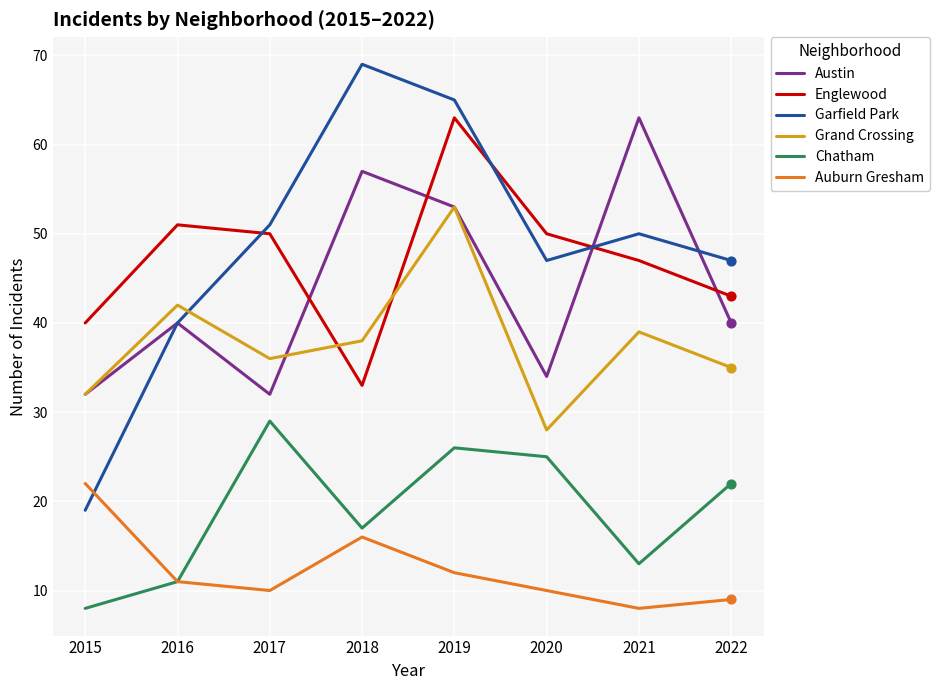

What is the total value across all series at 2018?

230